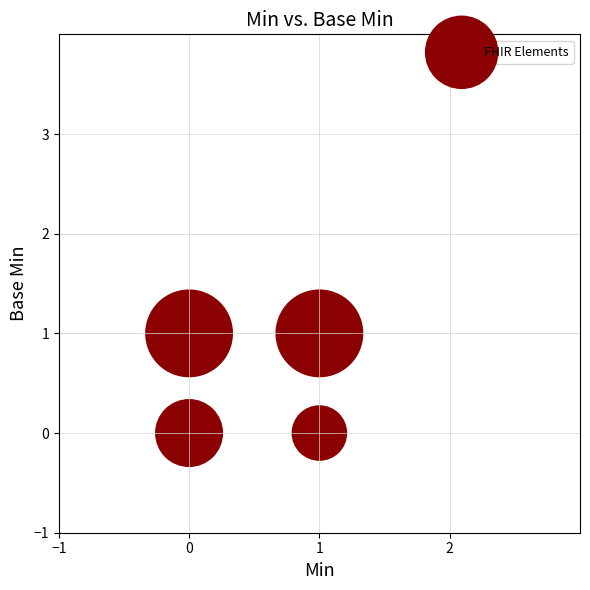

List the coordinates of all points as (X, Y) pairs, reading left to right.

(0, 0)  (0, 1)  (1, 0)  (1, 1)